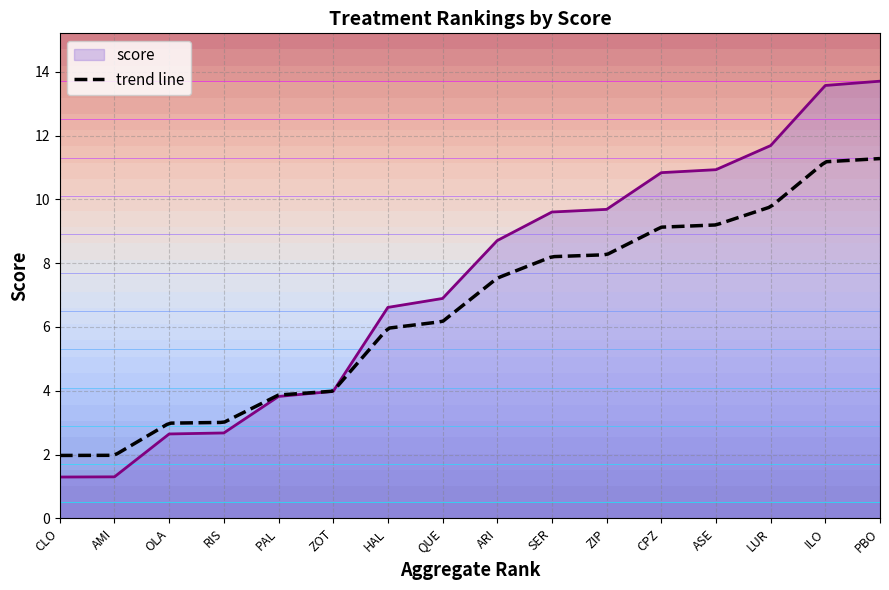

At which label does the data first exceed 8?

ARI